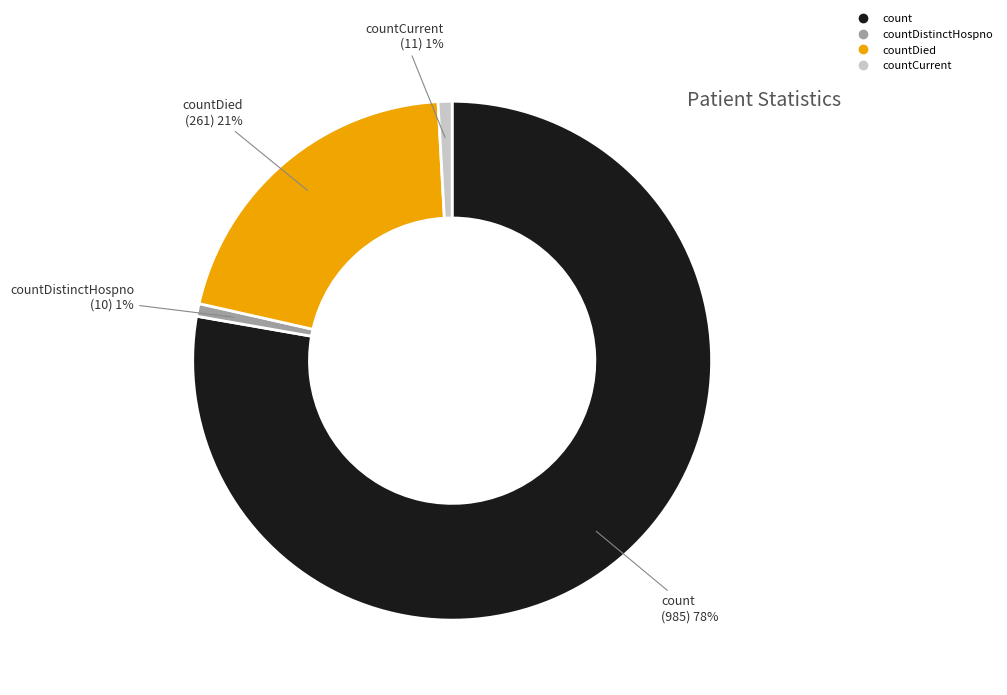

To the nearest percent, what is the average slice percentage?

25%